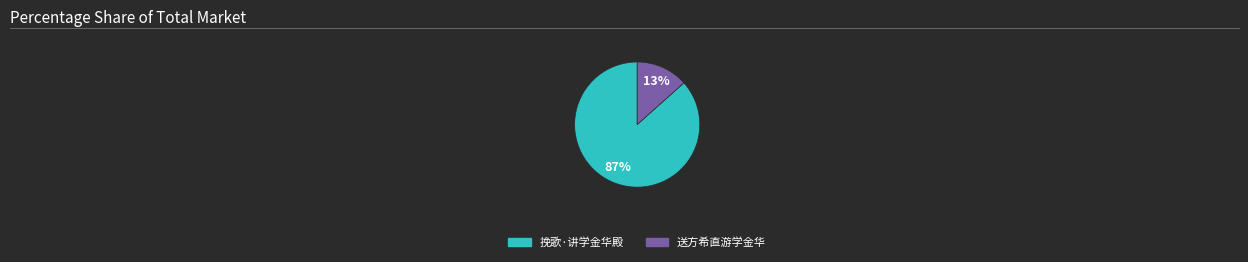

What percentage is the 挽歌·讲学金华殿 slice, to the nearest percent?

87%